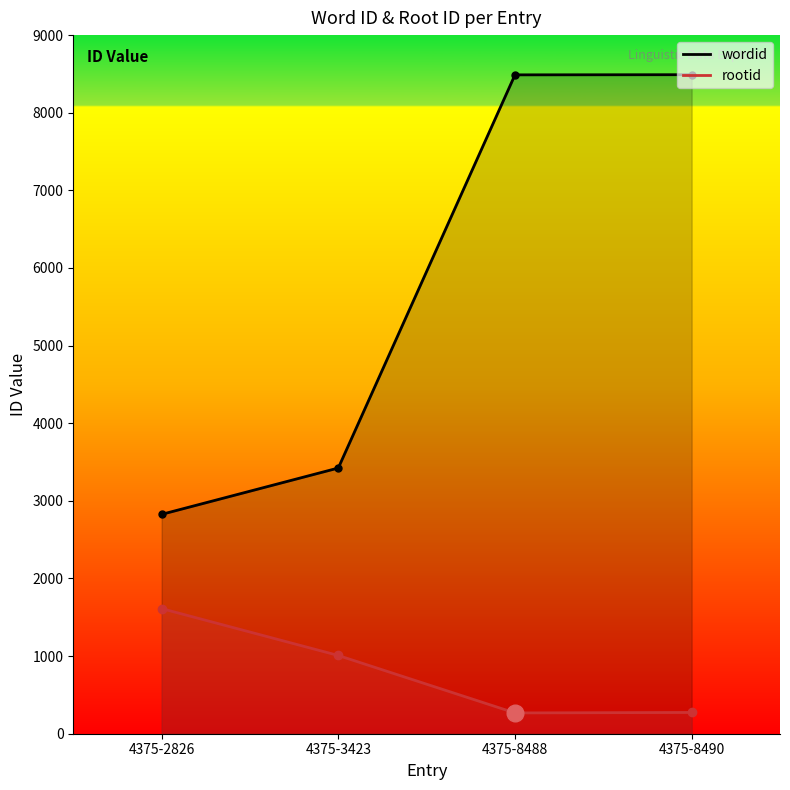

True or false: rootid and wordid intersect in this chart.

False